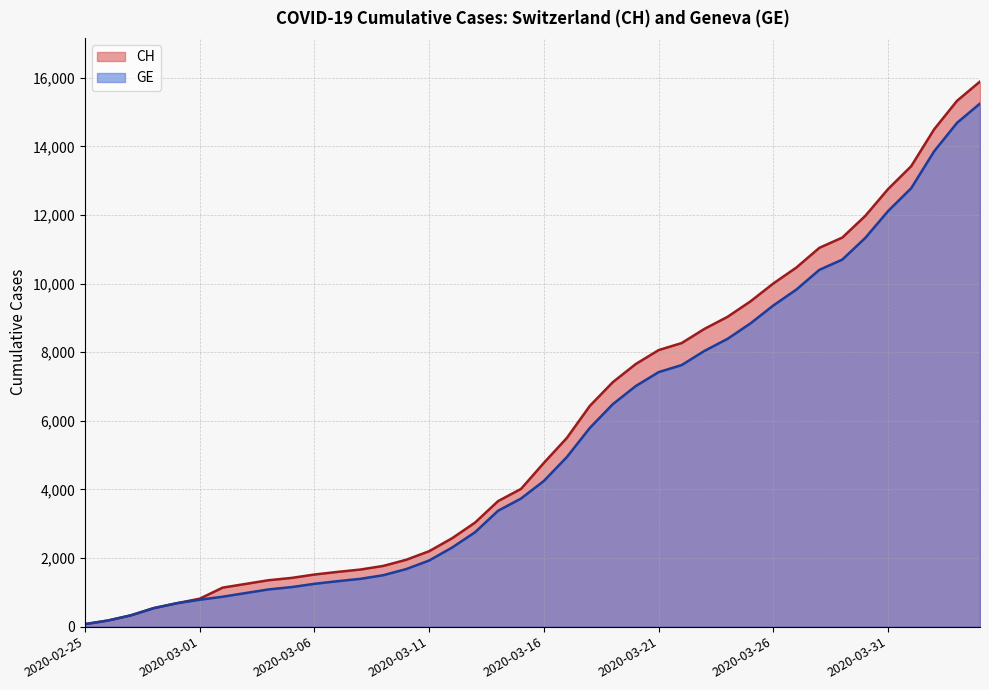

Which series has the largest total across all categories?

CH